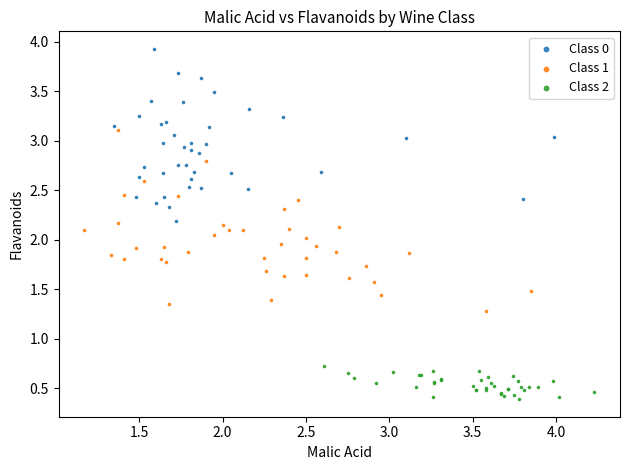

Which series reaches the maximum Y coordinate?

Class 0